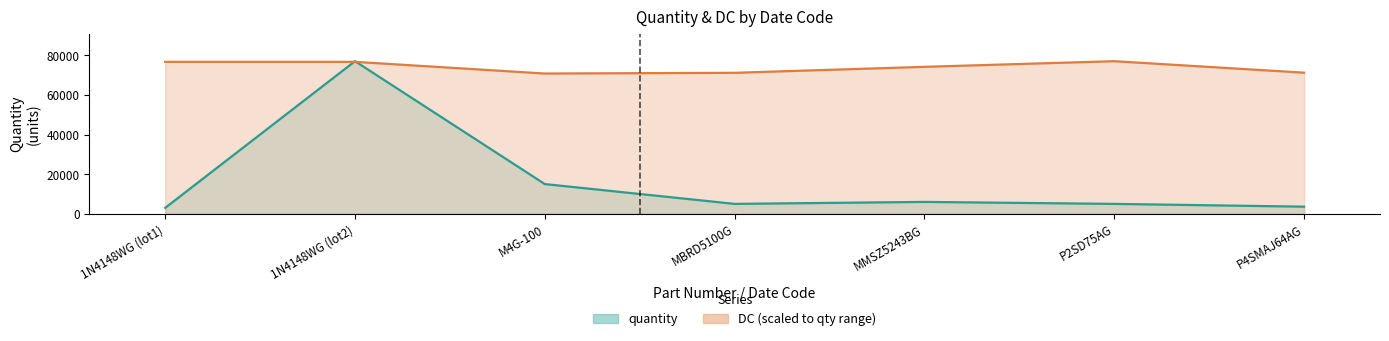

Which series has the largest range (max minus min)?

quantity